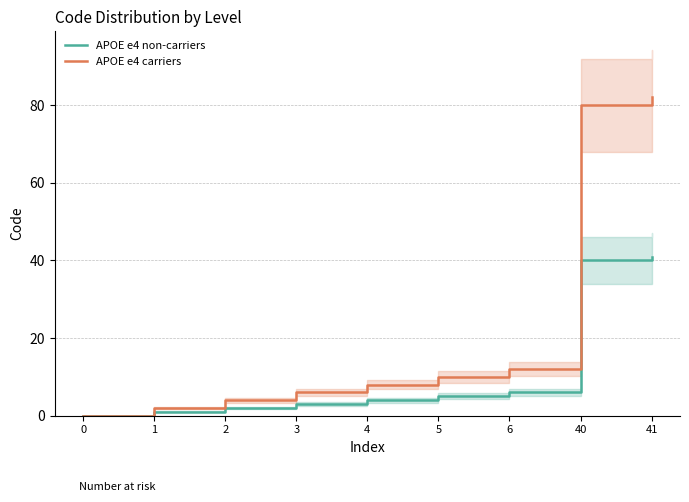

At 40, list the series in order from smallest to largest.

APOE e4 non-carriers, APOE e4 carriers